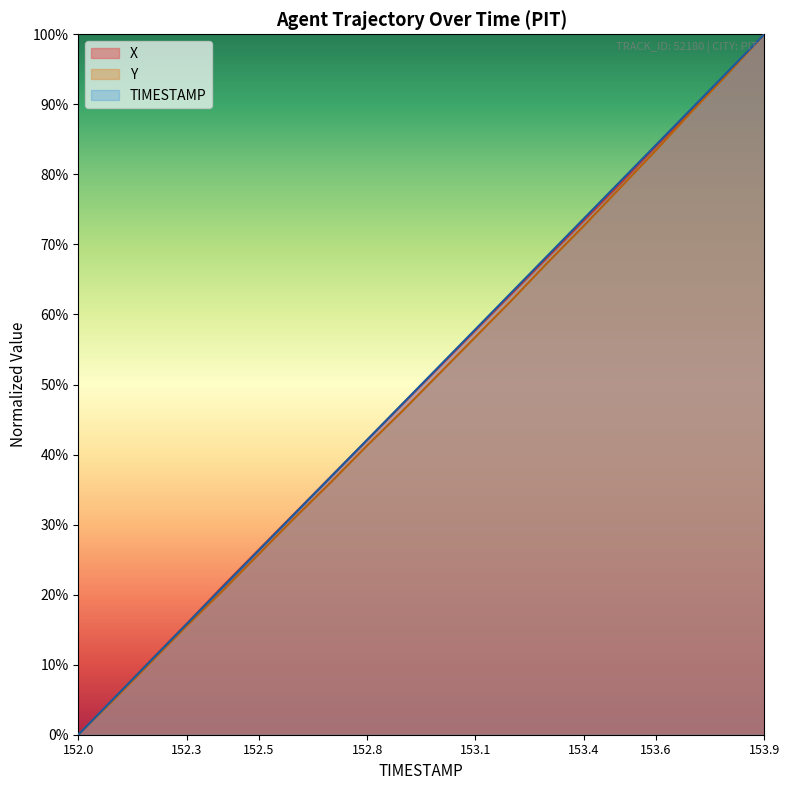

What is the difference between the TIMESTAMP values at 153.7 and 152.3?

73.7